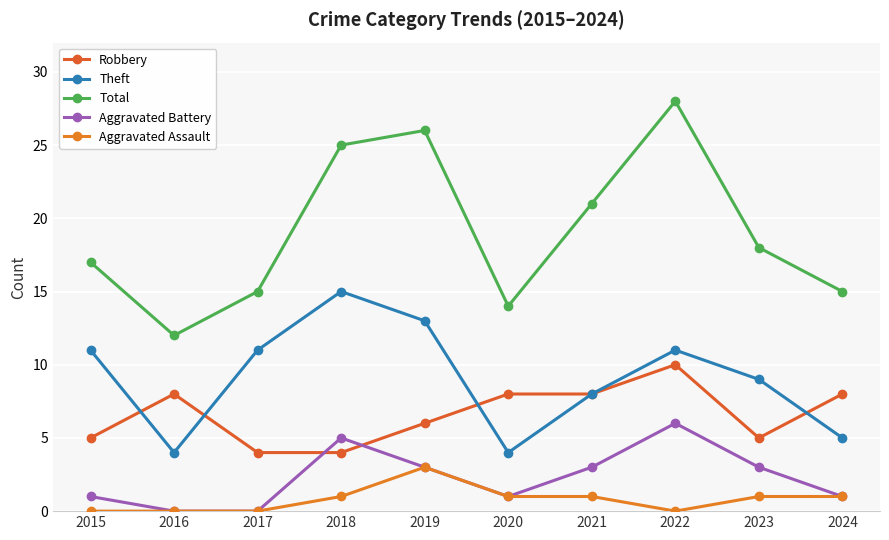

Does the chart have visible grid lines?

Yes